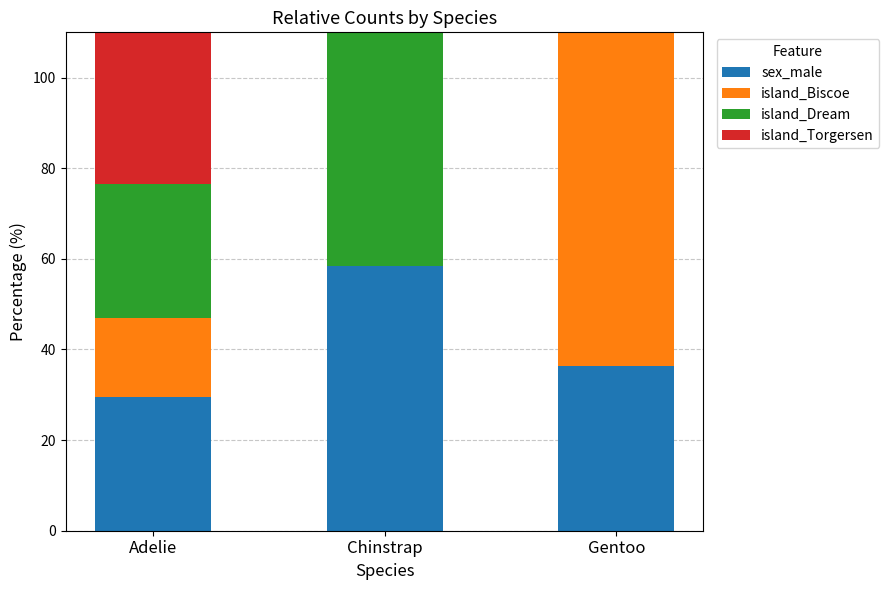

What are all the series names shown in the legend?

sex_male, island_Biscoe, island_Dream, island_Torgersen